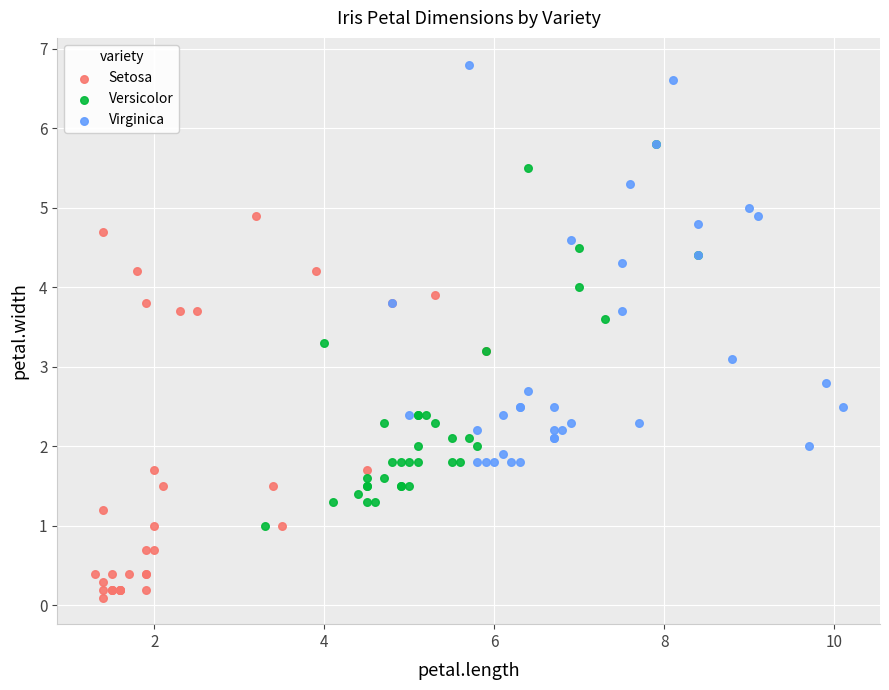

Which series reaches the maximum Y coordinate?

Virginica